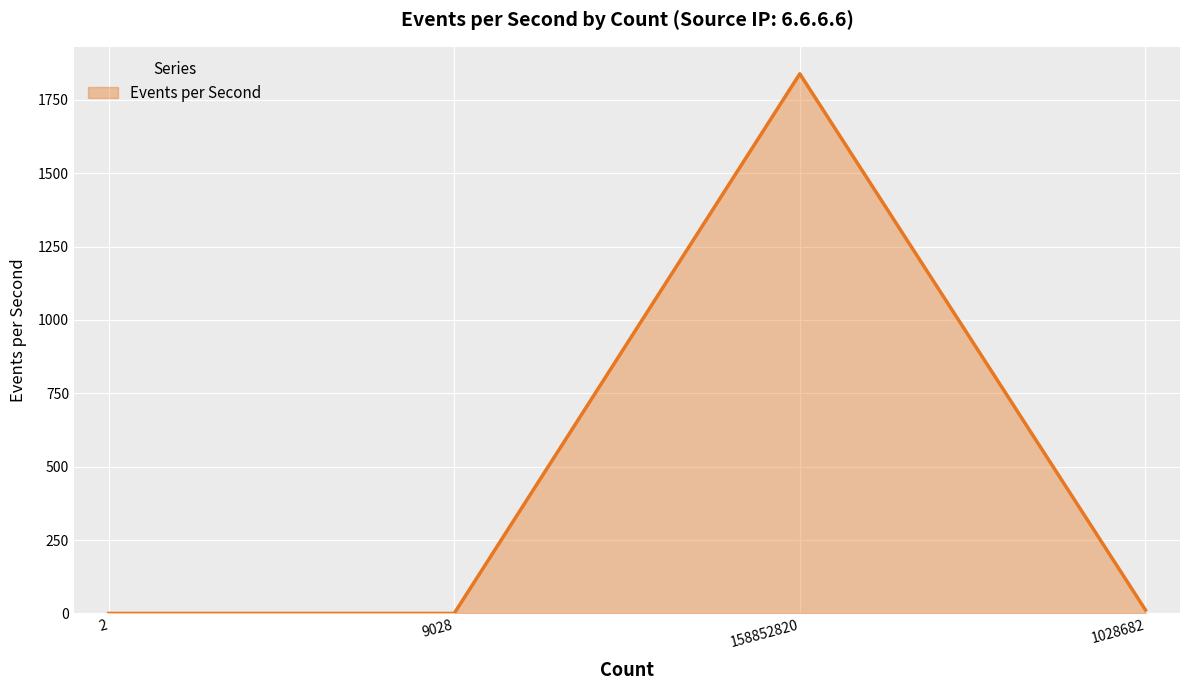

Reading left to right, list all the values displayed in this chart.

2=0	9028=0	158852820=1839	1028682=12